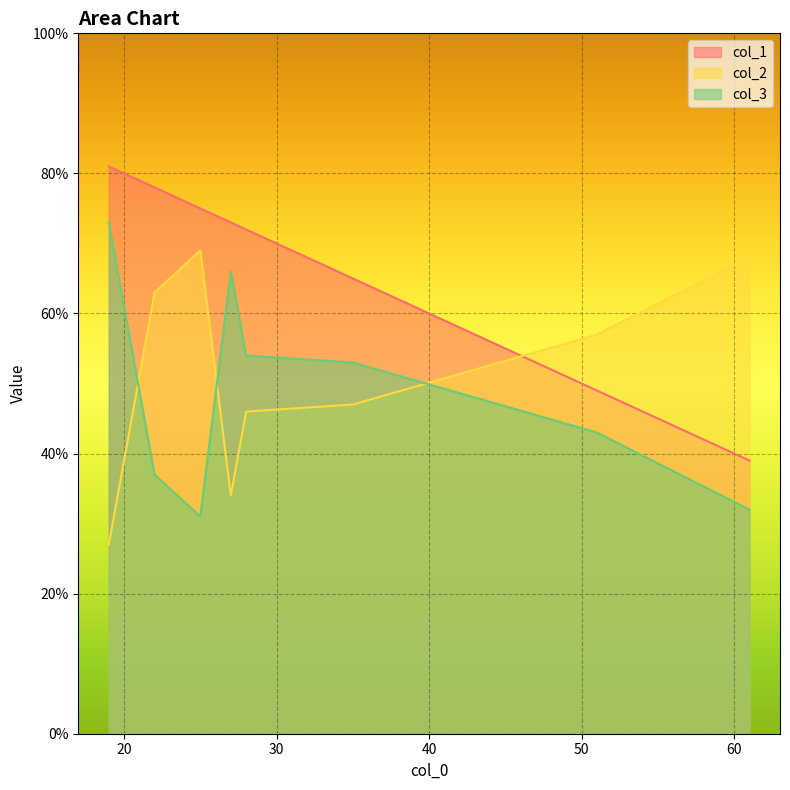

List the series in order of their peak value, lowest first.

col_2, col_3, col_1